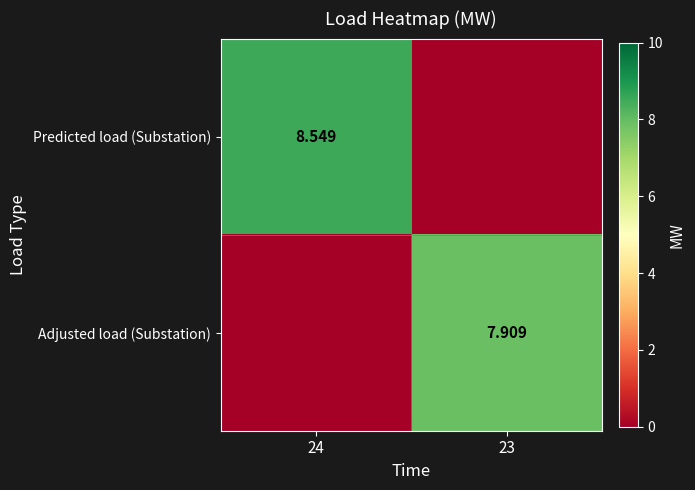

At which category does the chart reach its minimum across all series?

23